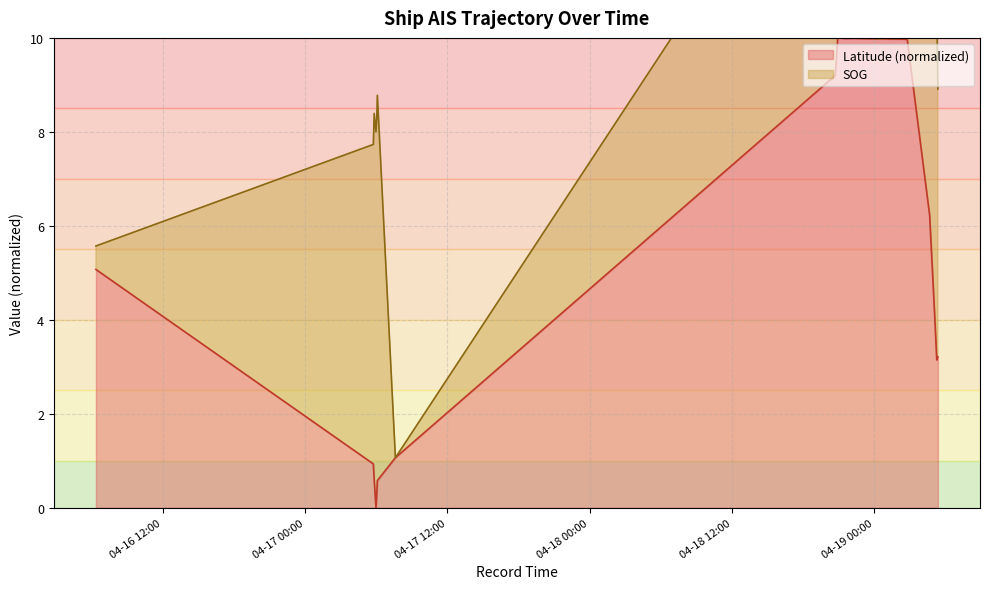

What is the label of the 6th point from the right?

2024-04-19 05:02:34